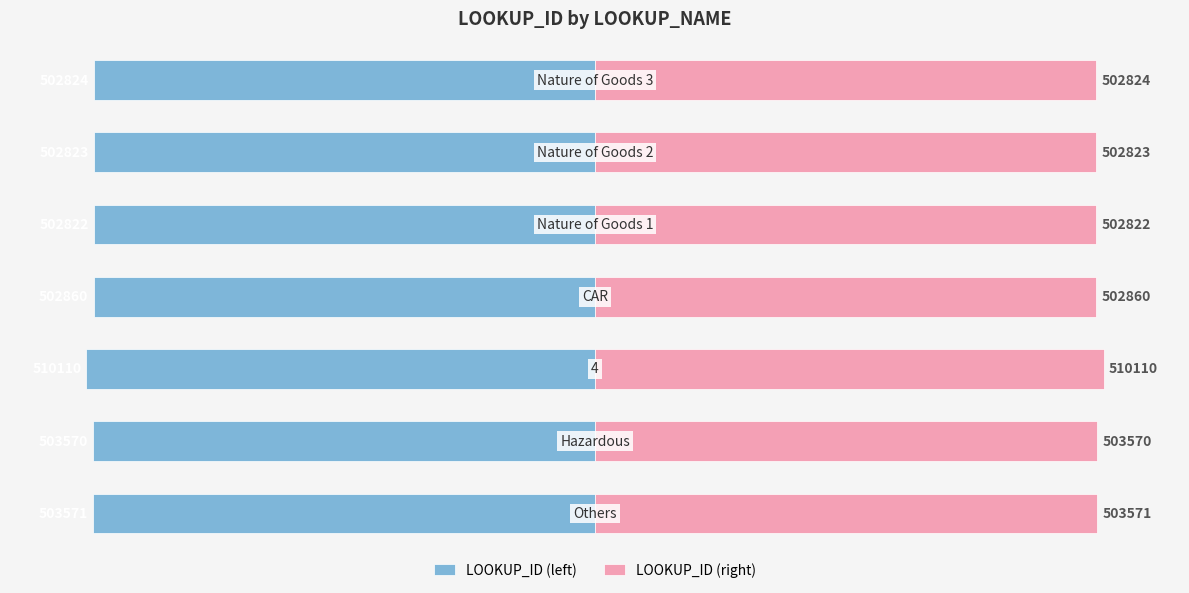

List the series in order of their peak value, highest first.

LOOKUP_ID (right), LOOKUP_ID (left)